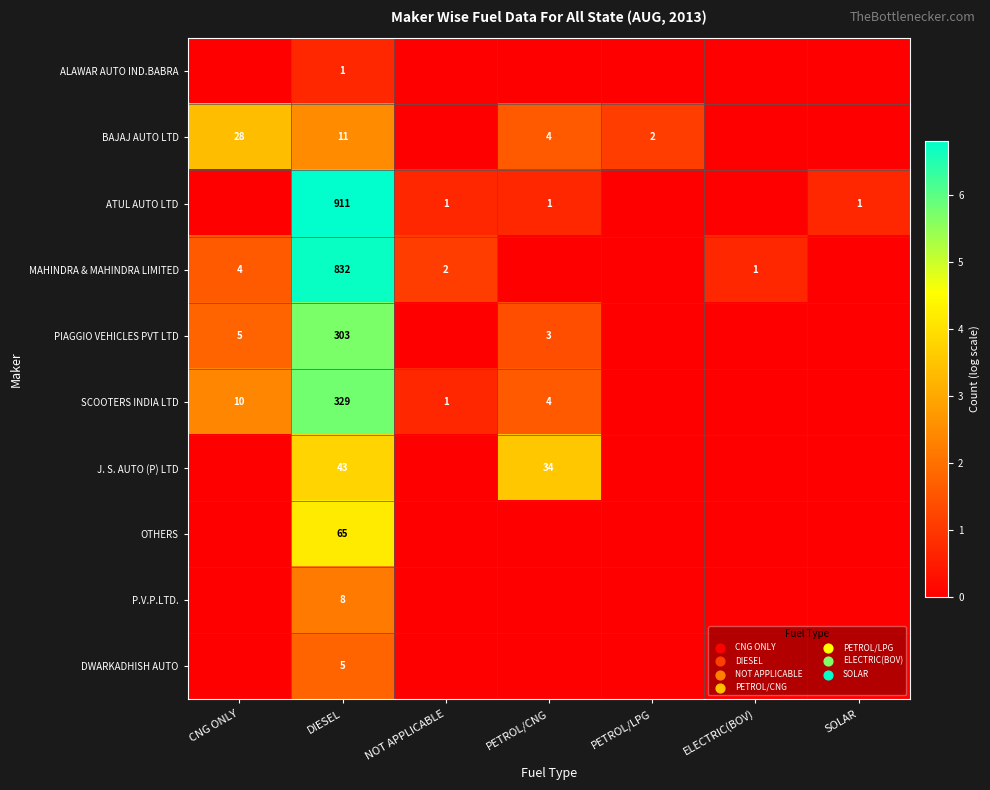

What is the difference between the highest and lowest values at DIESEL?

910